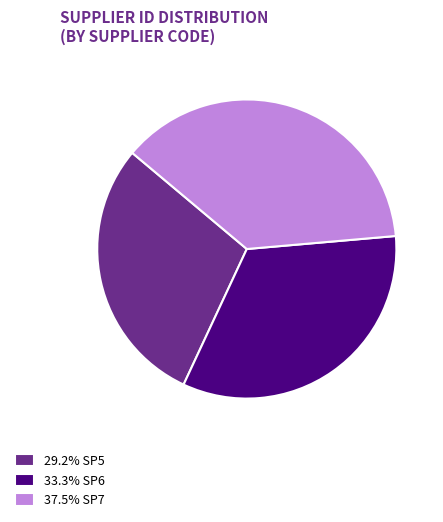

Approximately how many times larger is the value at 29.2% SP5 compared to 37.5% SP7?

0.8